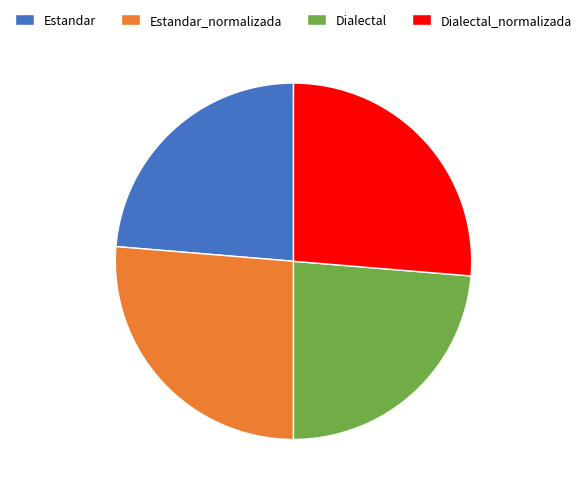

What is the ratio of the value at Dialectal to the value at Dialectal_normalizada?

0.9